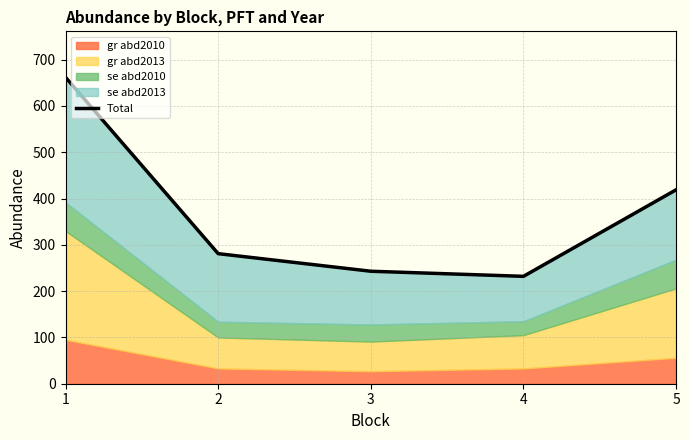

How many data points does each series have?

5